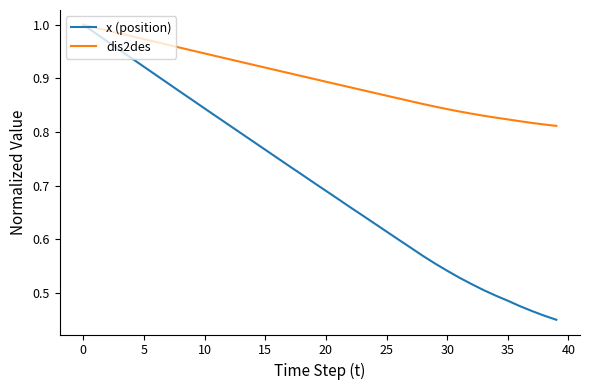

Which series has the largest range (max minus min)?

x (position)